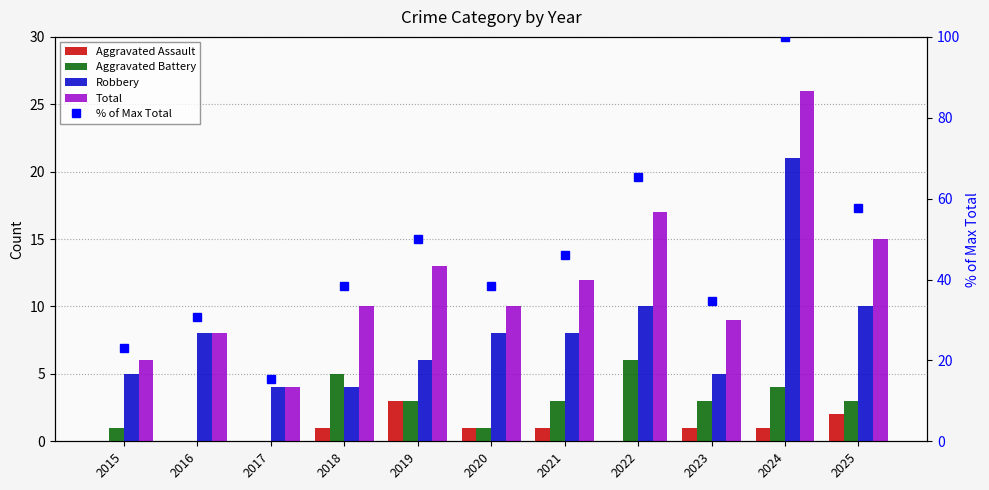

Is it true that Robbery equals 12.8 at 2021?

False